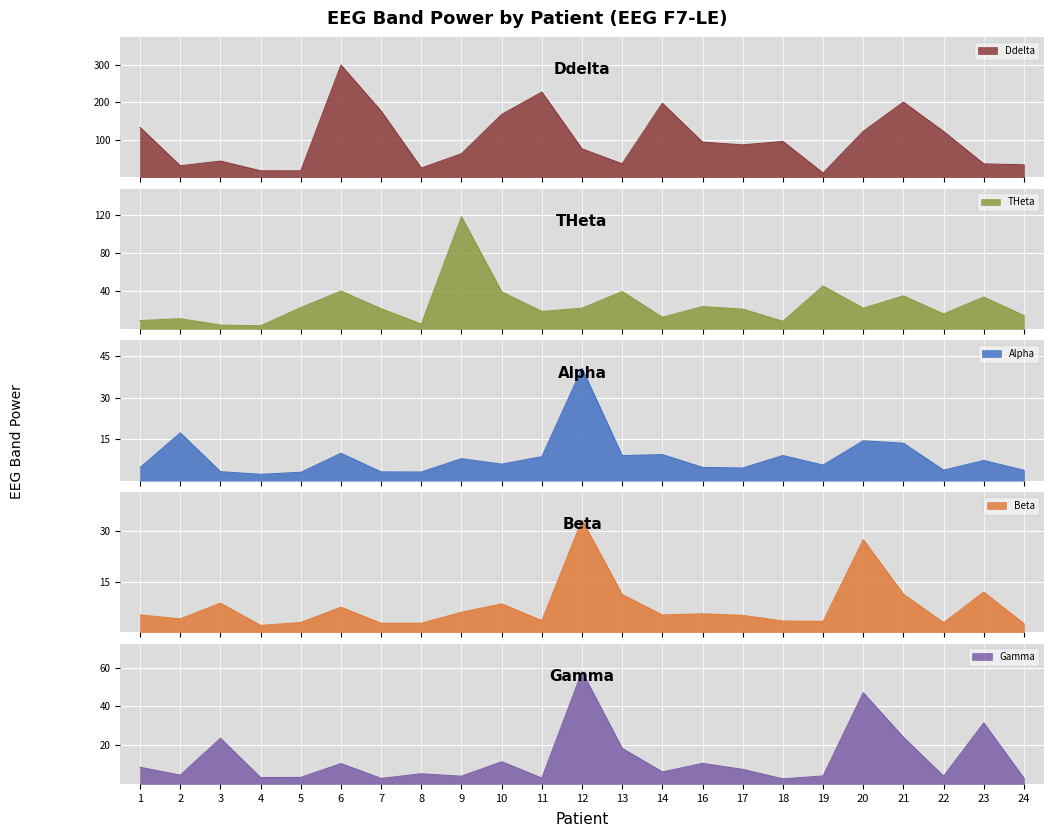

At which label does Alpha reach its minimum?

4